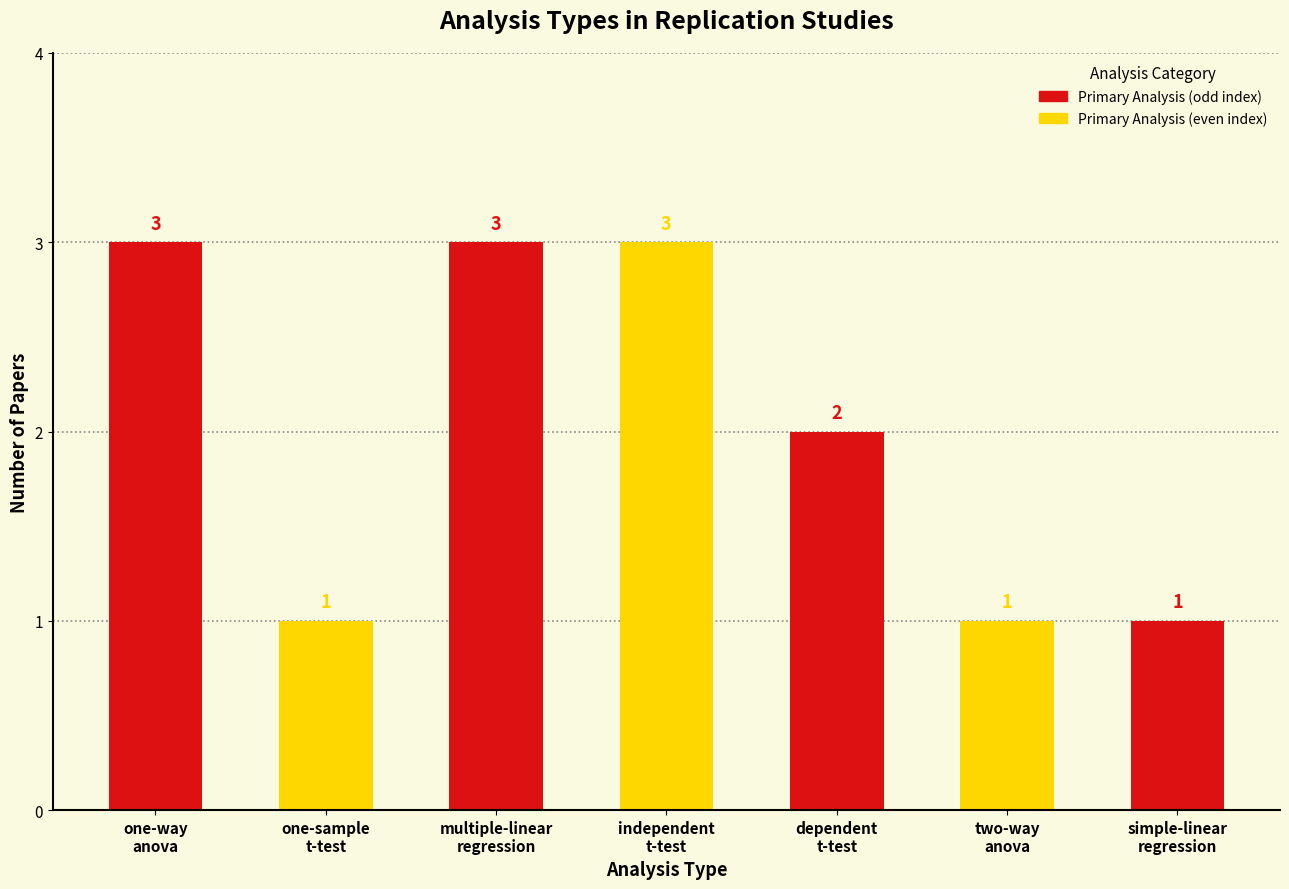

True or false: the data shows 2 at two-way-anova.

False